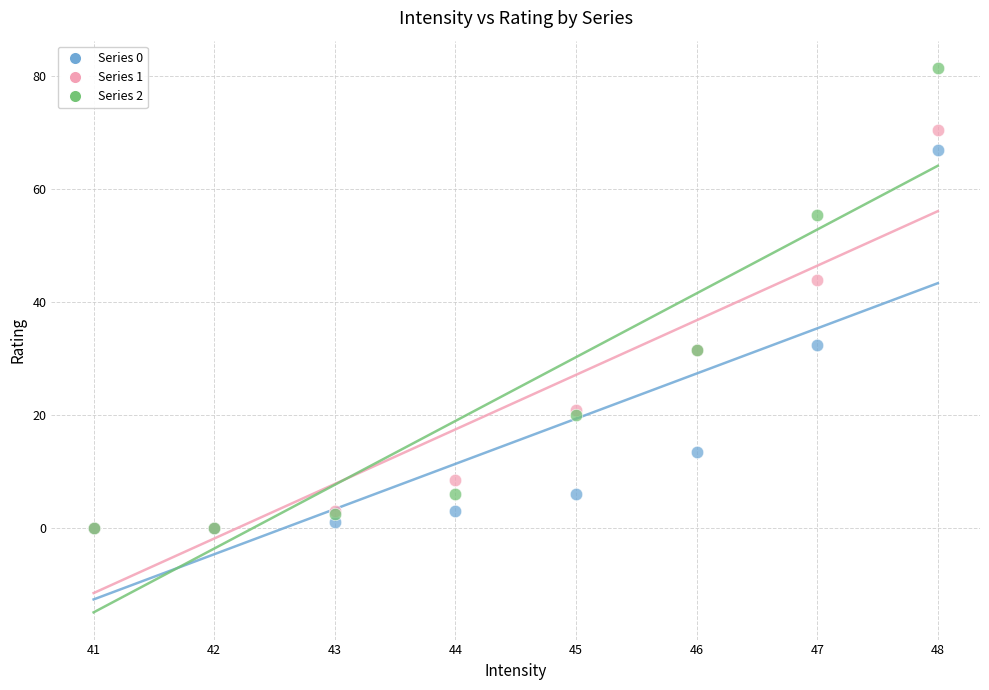

Across all series, what Y value is closest to 40?

44.0